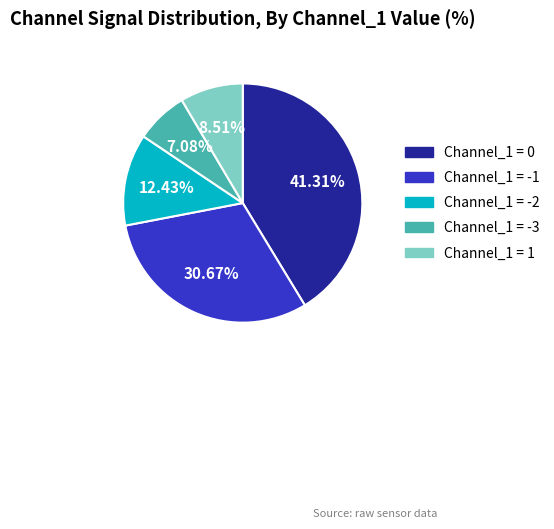

Does any single category account for the majority?

No